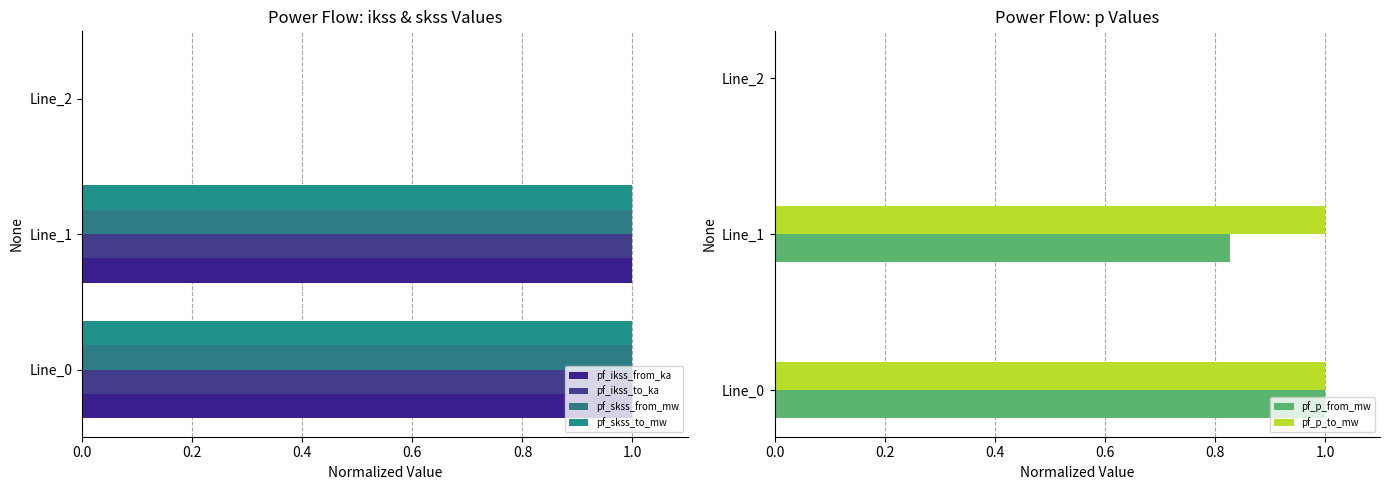

Reading left to right, extract all data points from this chart.

pf_ikss_from_ka: 1.0	1.0	0.0
pf_ikss_to_ka: 1.0	1.0	0.0
pf_skss_from_mw: 1.0	1.0	0.0
pf_skss_to_mw: 1.0	1.0	0.0
pf_p_from_mw: 1.0	0.8	0.0
pf_p_to_mw: 1.0	1.0	0.0